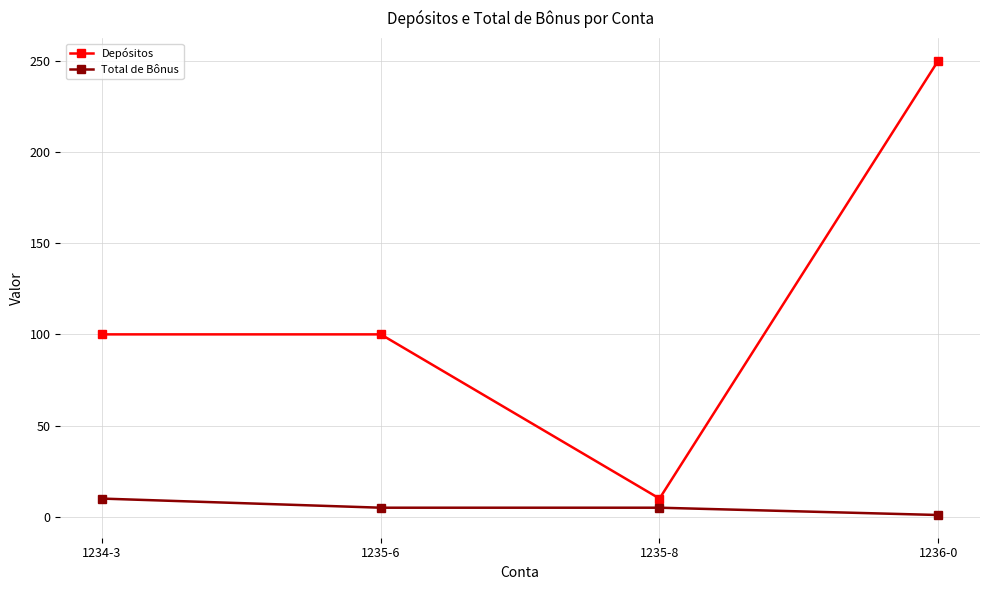

True or false: Depósitos and Total de Bônus cross at least once.

False